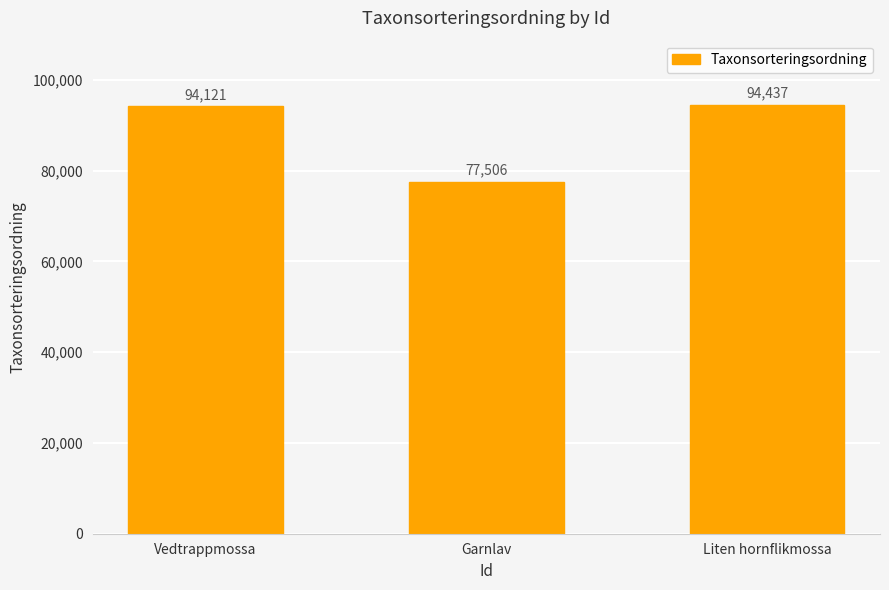

Does the chart contain stacked bars?

No